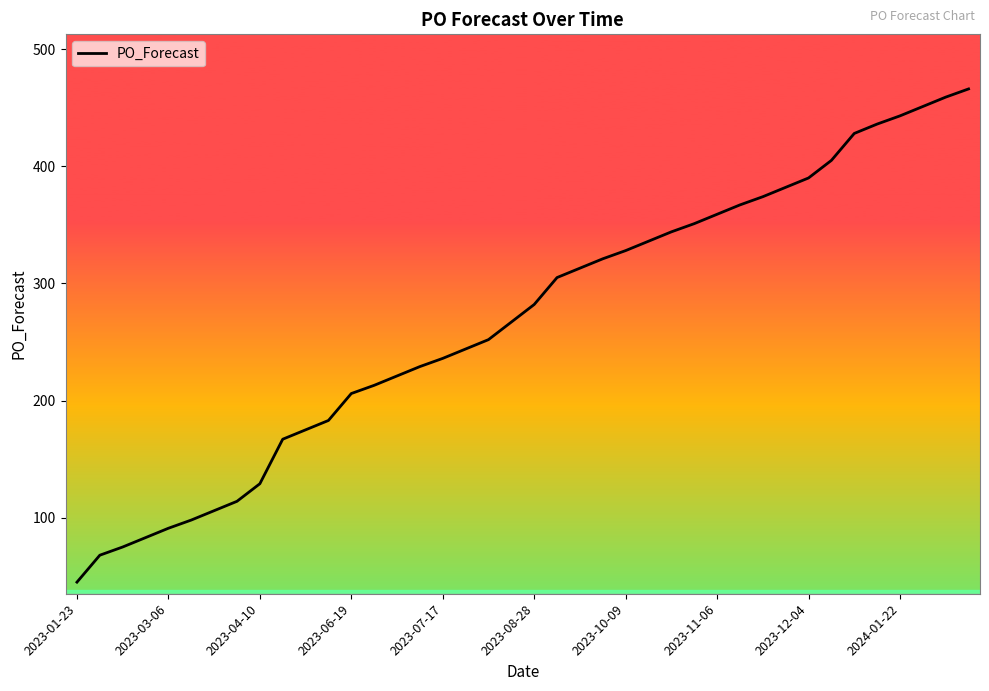

What is the smallest value displayed?

45